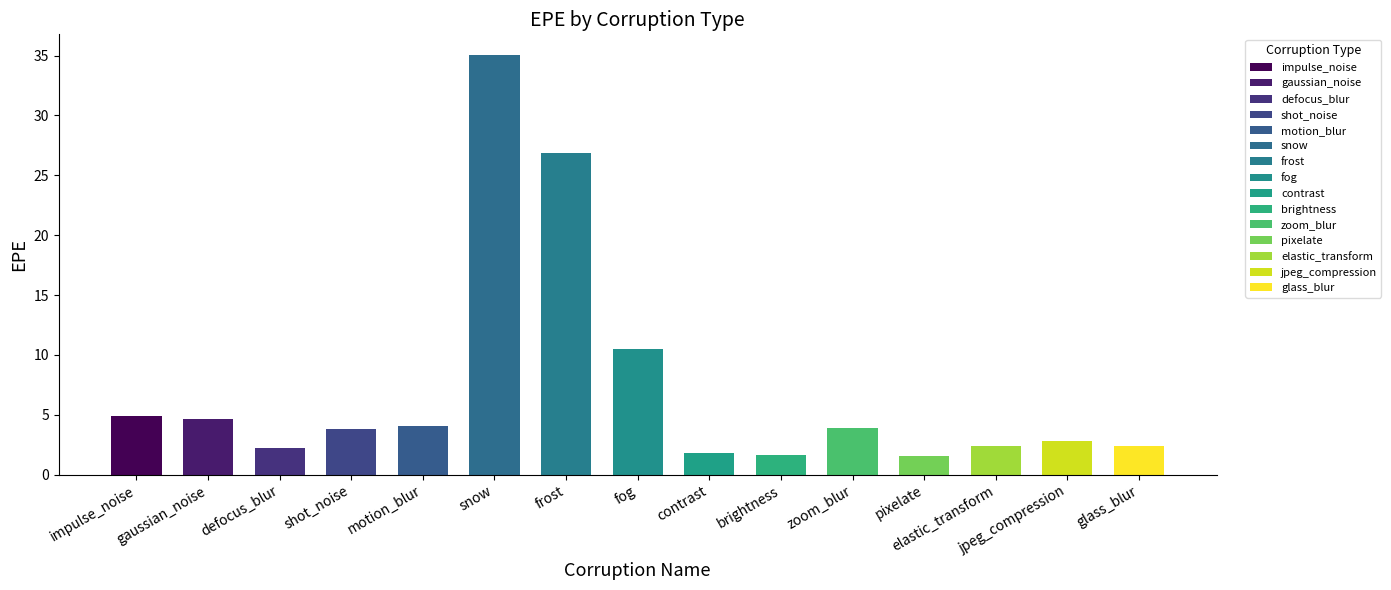

List the labels in order of value, largest first.

snow, frost, fog, impulse_noise, gaussian_noise, motion_blur, zoom_blur, shot_noise, jpeg_compression, elastic_transform, glass_blur, defocus_blur, contrast, brightness, pixelate